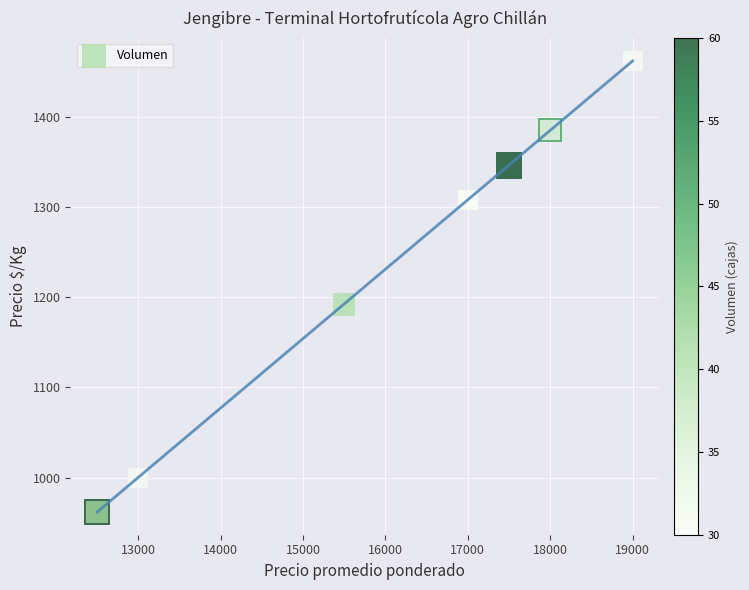

What Y value in the scatter plot is closest to 1212?

1192